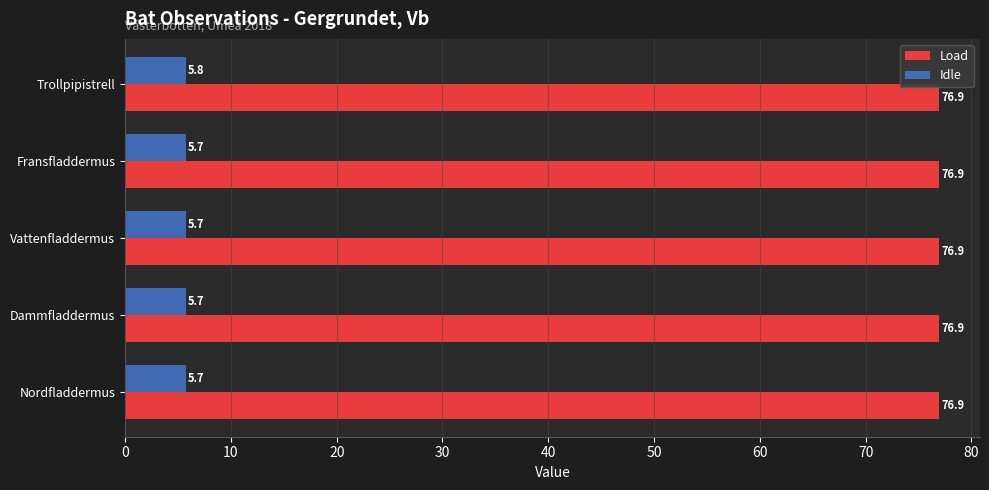

What is the average value of the Load series?

76.9